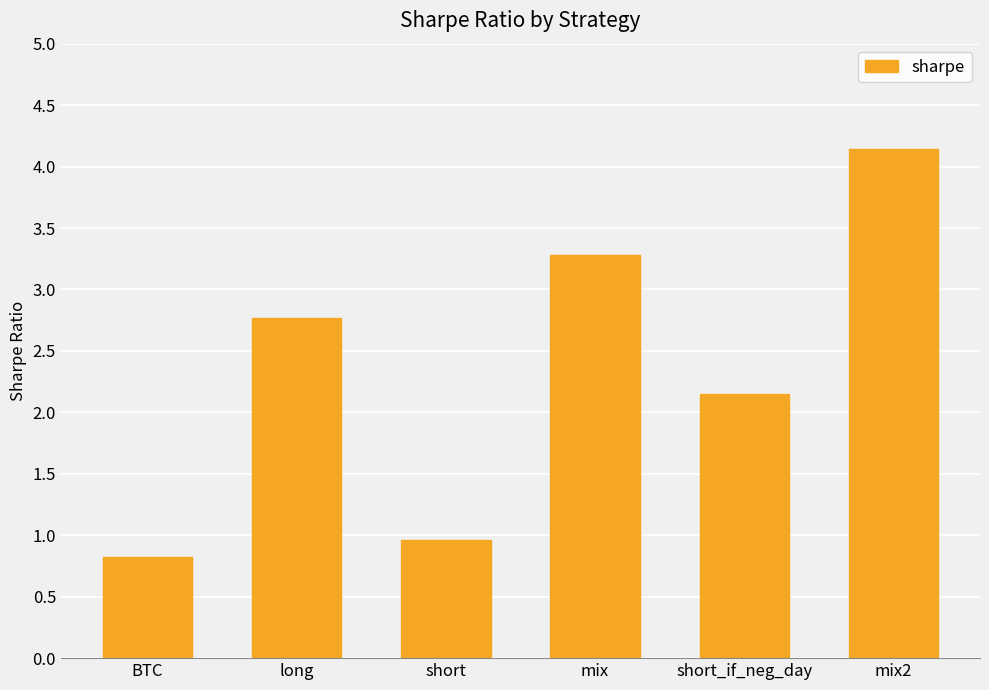

What position from the right is mix?

3